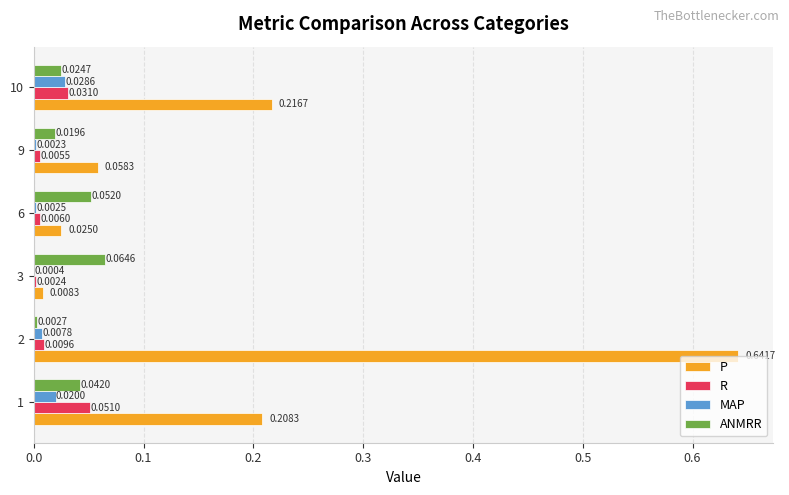

Between 3 and 6, which series saw the biggest shift?

P